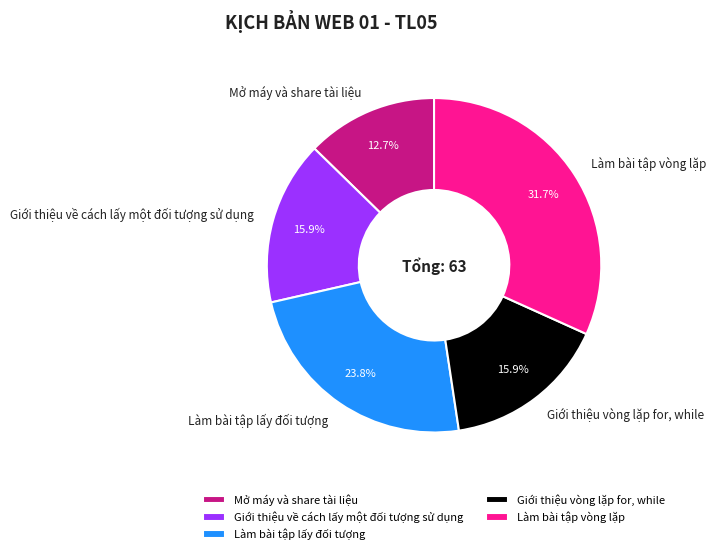

Does Giới thiệu về cách lấy một đối tượng sử dụng account for over 50% of the chart?

No